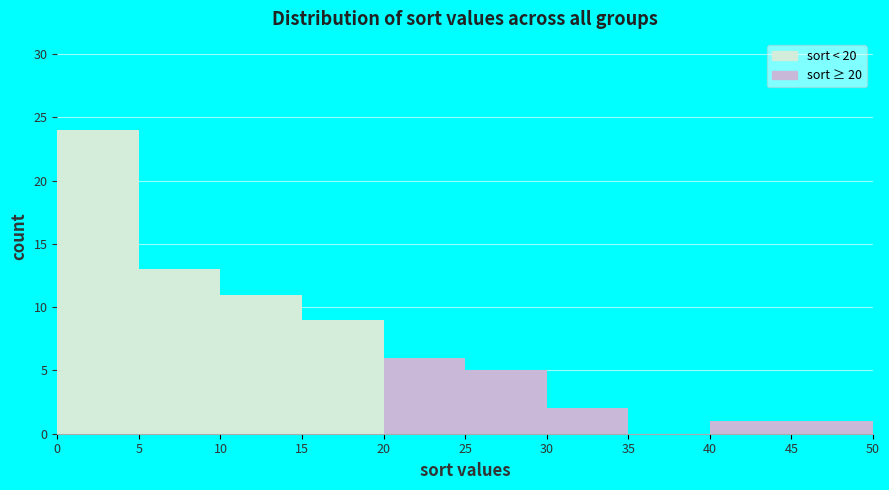

Reading left to right, list every bar in this chart as the range it spans on the x-axis followed by its height. The values are not printed on the chart, so give them approximately, as read against the axis.

0 to 5: 24
5 to 10: 13
10 to 15: 11
15 to 20: 9
20 to 25: 6
25 to 30: 5
30 to 35: 2
35 to 40: 0
40 to 45: 1
45 to 50: 1